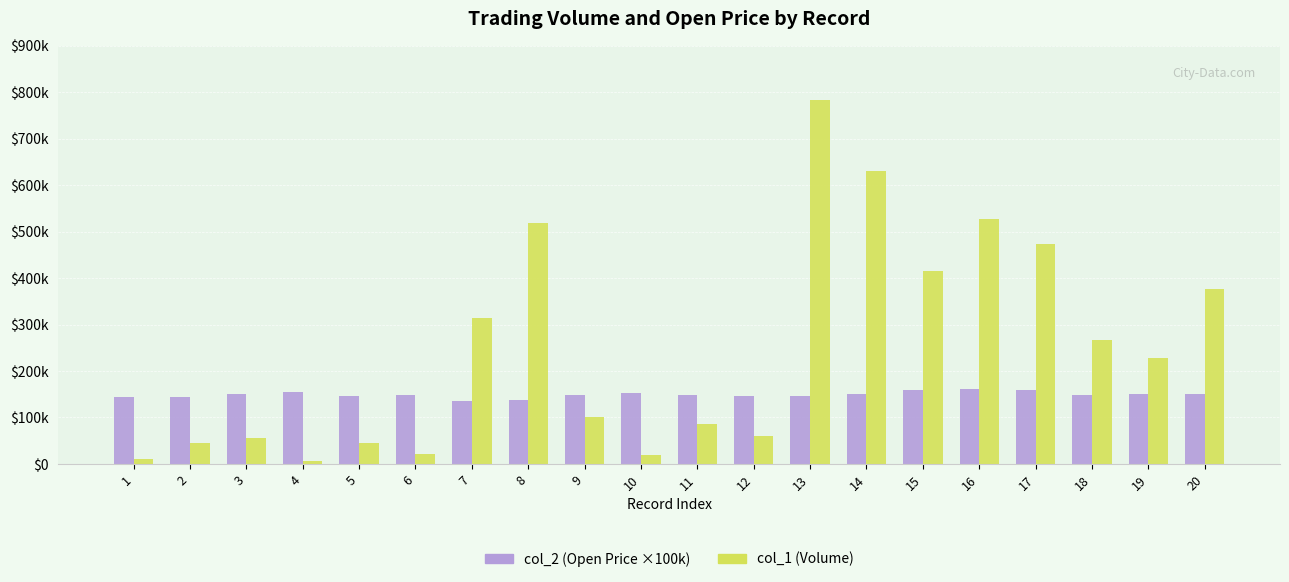

What are all the series names shown in the legend?

col_2 (Open Price ×100k), col_1 (Volume)